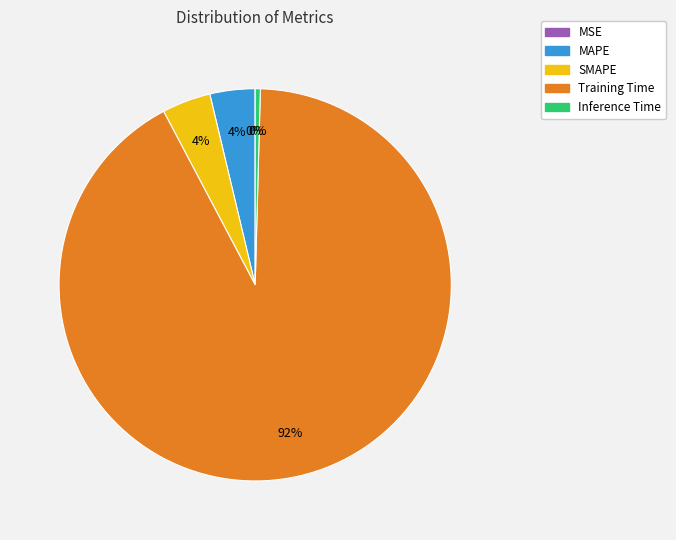

What is the majority slice?

Training Time